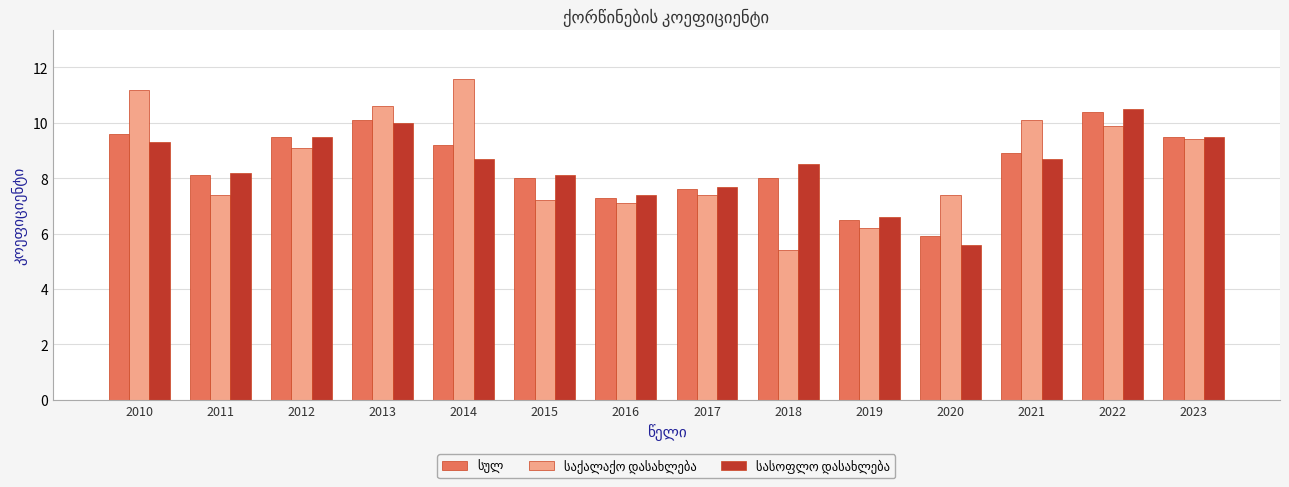

At how many categories does at least one series exceed 6?

14